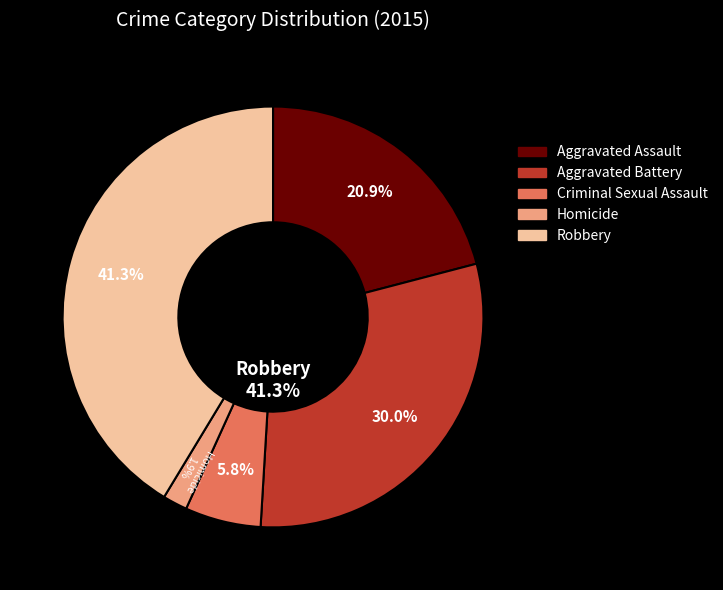

Which category has the biggest portion of the pie?

Robbery